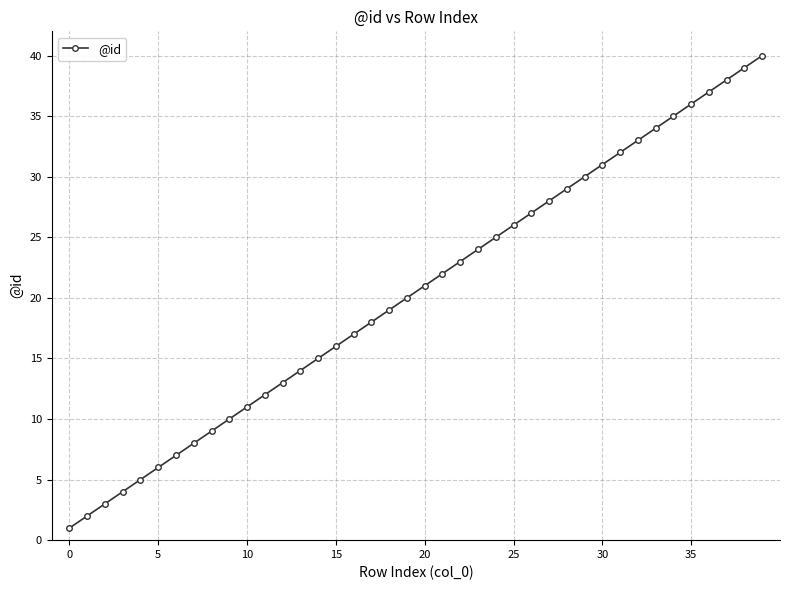

What is the sum of all values?

820